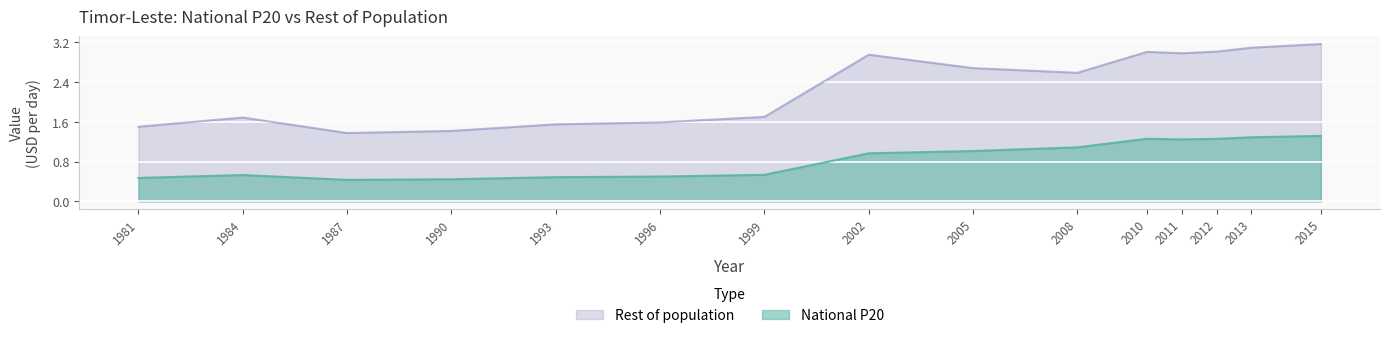

At which category does National P20 reach its first local valley?

1987